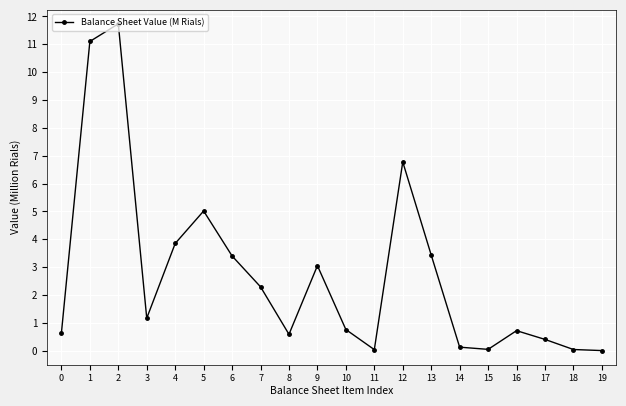

What is the difference between the maximum and minimum values?

11.7